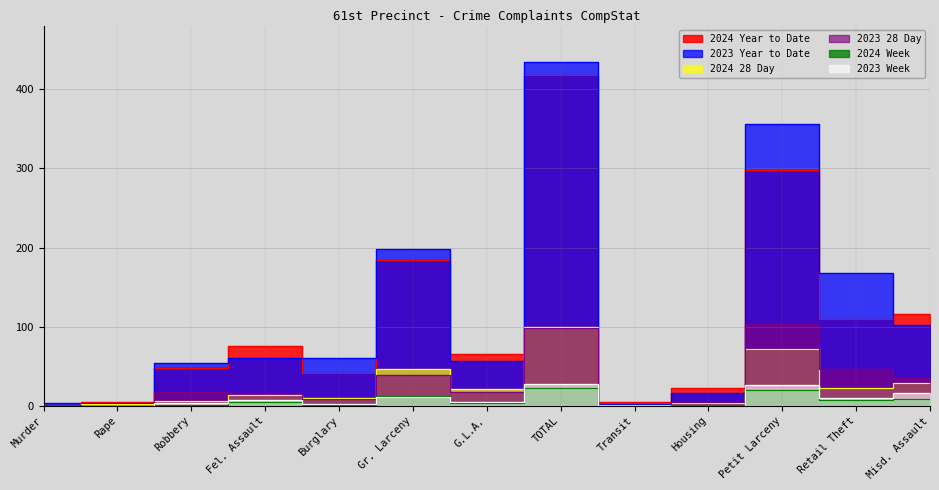

Where is the first local minimum for 2024 Week?

Burglary